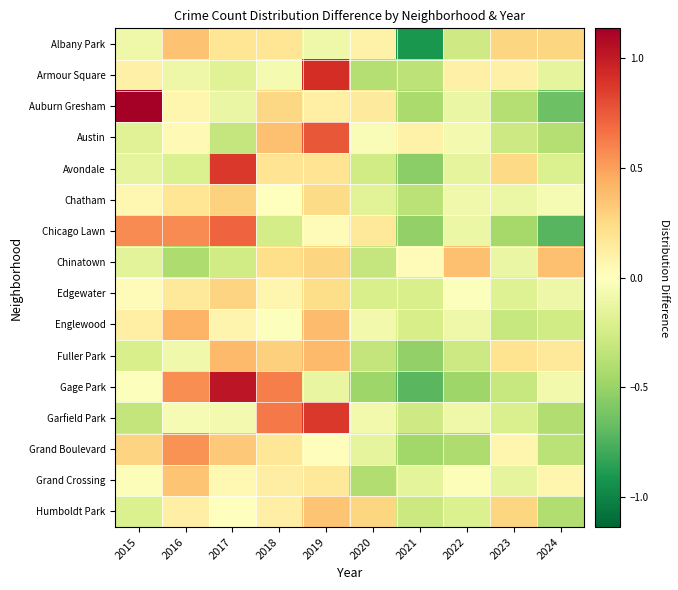

Reading right to left, extract all data points from this chart.

Albany Park: 2024=0.3	2023=0.3	2022=-0.3	2021=-0.9	2020=0.1	2019=-0.1	2018=0.2	2017=0.2	2016=0.4	2015=-0.1
Armour Square: 2024=-0.1	2023=0.1	2022=0.1	2021=-0.3	2020=-0.4	2019=0.9	2018=-0.1	2017=-0.2	2016=-0.1	2015=0.1
Auburn Gresham: 2024=-0.7	2023=-0.4	2022=-0.1	2021=-0.4	2020=0.1	2019=0.1	2018=0.3	2017=-0.1	2016=0.1	2015=1.1
Austin: 2024=-0.4	2023=-0.3	2022=-0.1	2021=0.1	2020=-0.0	2019=0.8	2018=0.4	2017=-0.3	2016=0.0	2015=-0.2
Avondale: 2024=-0.2	2023=0.2	2022=-0.1	2021=-0.5	2020=-0.3	2019=0.2	2018=0.2	2017=0.9	2016=-0.2	2015=-0.1
Chatham: 2024=-0.0	2023=-0.1	2022=-0.1	2021=-0.4	2020=-0.2	2019=0.2	2018=-0.0	2017=0.3	2016=0.2	2015=0.1
Chicago Lawn: 2024=-0.7	2023=-0.5	2022=-0.1	2021=-0.5	2020=0.2	2019=0.0	2018=-0.2	2017=0.7	2016=0.6	2015=0.6
Chinatown: 2024=0.4	2023=-0.1	2022=0.4	2021=0.0	2020=-0.3	2019=0.3	2018=0.2	2017=-0.3	2016=-0.4	2015=-0.2
Edgewater: 2024=-0.1	2023=-0.2	2022=-0.0	2021=-0.2	2020=-0.2	2019=0.2	2018=0.1	2017=0.3	2016=0.2	2015=0.0
Englewood: 2024=-0.3	2023=-0.3	2022=-0.1	2021=-0.2	2020=-0.1	2019=0.4	2018=-0.0	2017=0.1	2016=0.4	2015=0.1
Fuller Park: 2024=0.2	2023=0.2	2022=-0.3	2021=-0.5	2020=-0.3	2019=0.4	2018=0.3	2017=0.4	2016=-0.1	2015=-0.2
Gage Park: 2024=-0.1	2023=-0.3	2022=-0.5	2021=-0.7	2020=-0.5	2019=-0.1	2018=0.6	2017=1.0	2016=0.6	2015=-0.0
Garfield Park: 2024=-0.4	2023=-0.2	2022=-0.1	2021=-0.3	2020=-0.1	2019=0.9	2018=0.6	2017=-0.1	2016=-0.1	2015=-0.3
Grand Boulevard: 2024=-0.4	2023=0.1	2022=-0.4	2021=-0.5	2020=-0.1	2019=0.0	2018=0.2	2017=0.3	2016=0.5	2015=0.3
Grand Crossing: 2024=0.1	2023=-0.1	2022=-0.0	2021=-0.2	2020=-0.4	2019=0.2	2018=0.1	2017=0.0	2016=0.4	2015=-0.0
Humboldt Park: 2024=-0.4	2023=0.3	2022=-0.2	2021=-0.3	2020=0.3	2019=0.3	2018=0.1	2017=-0.0	2016=0.1	2015=-0.2